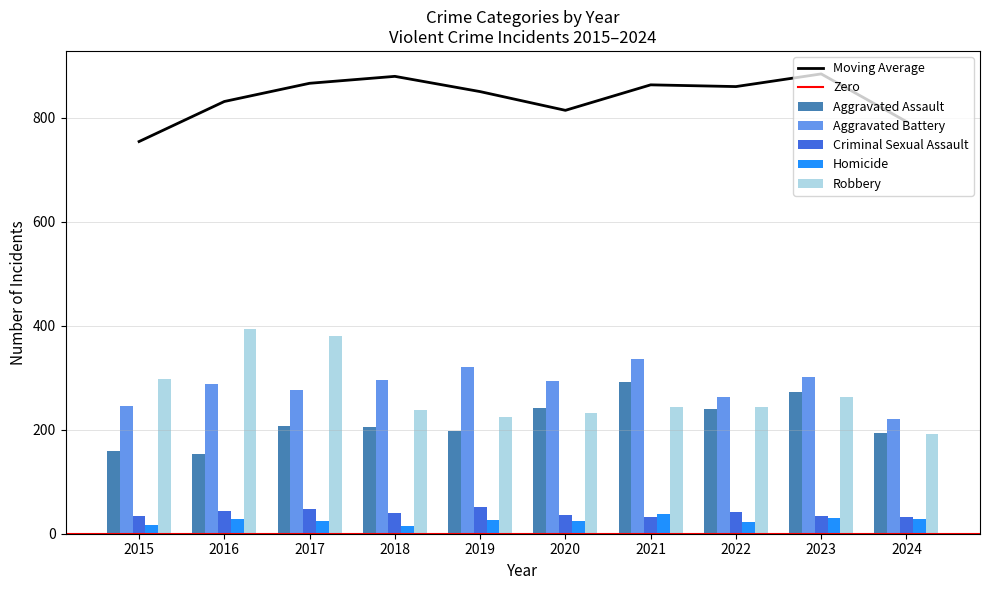

Read the Homicide value at 2016, to the nearest 5.

30